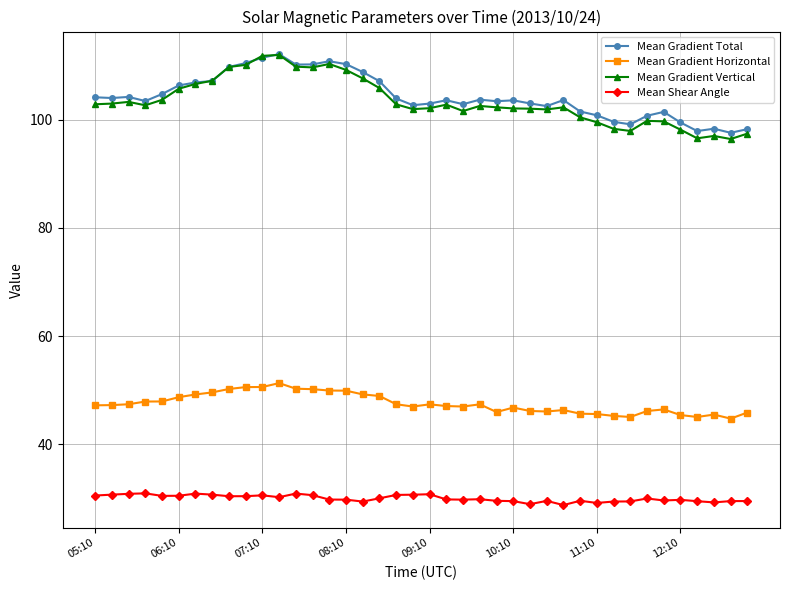

True or false: Mean Gradient Total has more than 2 points higher than both neighbors.

True